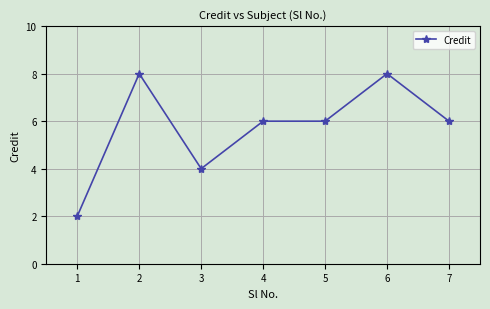

What value does the data have at 6?

8